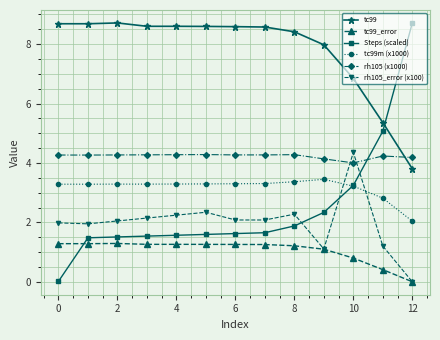

True or false: tc99_error and rh105 (x1000) cross at least once.

False